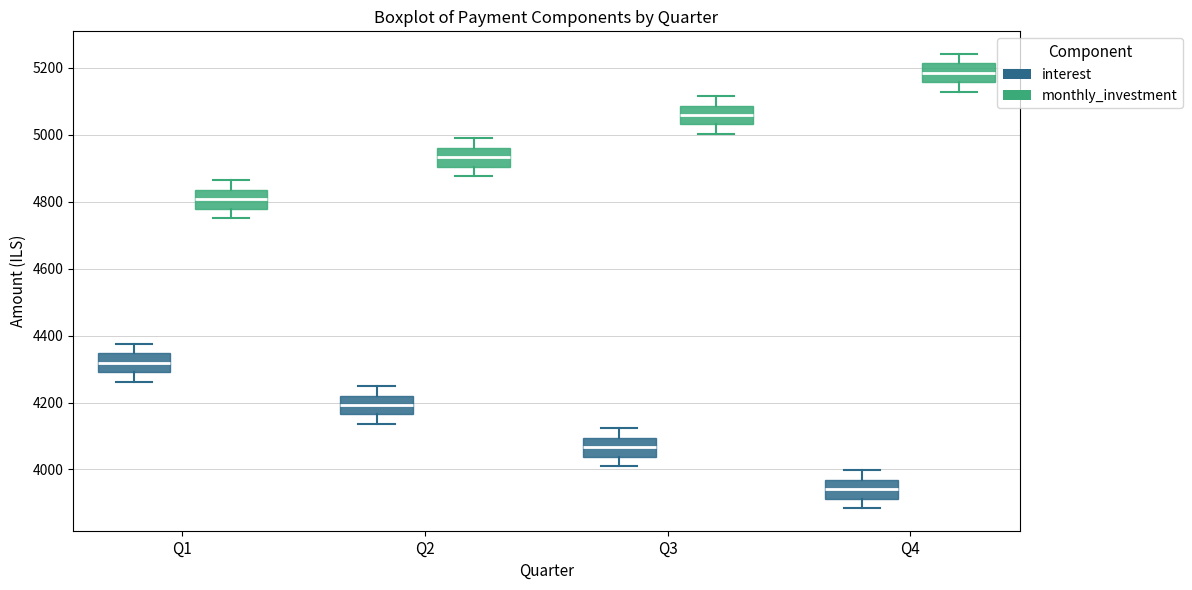

Reading left to right, read every box against the y-axis: the position of its median line, the range the box covers, and the ends of its whiskers. The values are not printed on the chart, so give them approximately, as read against the axis.

Q1 (interest): median 4320, box 4300 to 4340, whiskers 4260 to 4380
Q1 (monthly_investment): median 4800, box 4780 to 4840, whiskers 4760 to 4860
Q2 (interest): median 4200, box 4160 to 4220, whiskers 4140 to 4240
Q2 (monthly_investment): median 4940, box 4900 to 4960, whiskers 4880 to 5000
Q3 (interest): median 4060, box 4040 to 4100, whiskers 4020 to 4120
Q3 (monthly_investment): median 5060, box 5040 to 5080, whiskers 5000 to 5120
Q4 (interest): median 3940, box 3920 to 3960, whiskers 3880 to 4000
Q4 (monthly_investment): median 5180, box 5160 to 5220, whiskers 5120 to 5240